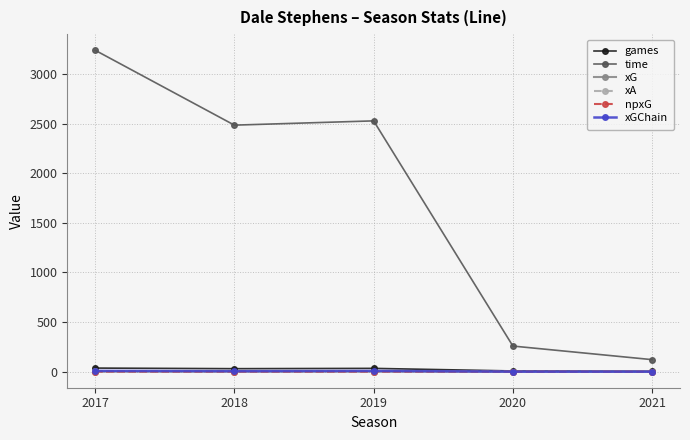

Read the xGChain value at 2019.

7.2